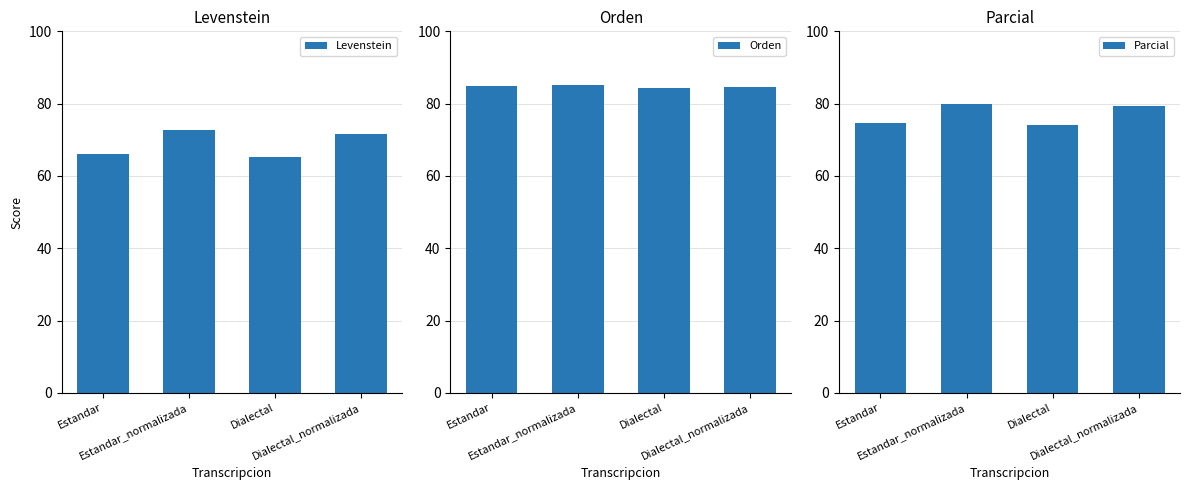

What is the difference between the maximum and minimum values in the Orden series?

1.0